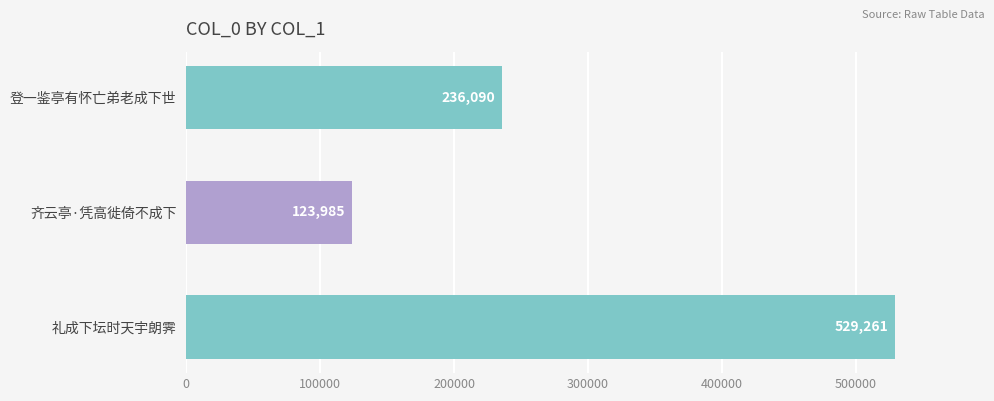

Which category has the lowest value across all series?

齐云亭·凭高徙倚不成下